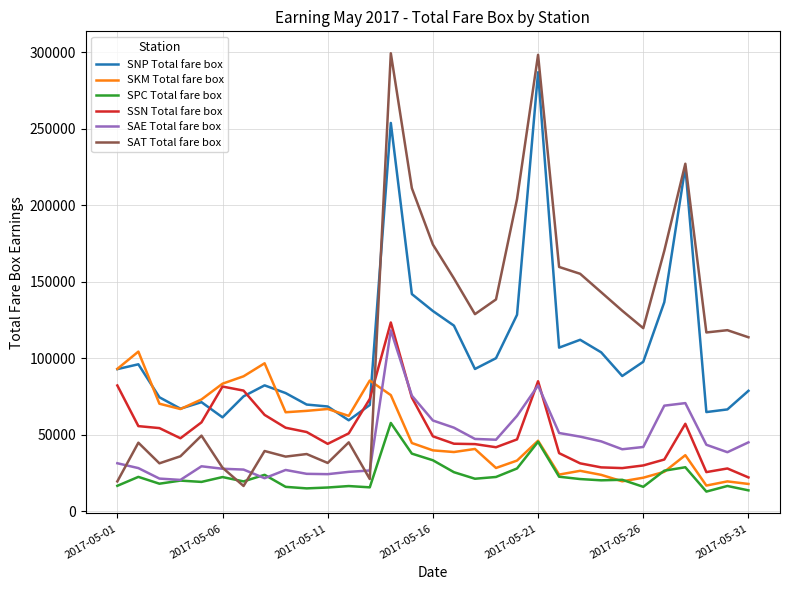

True or false: SSN Total fare box and SPC Total fare box intersect in this chart.

False